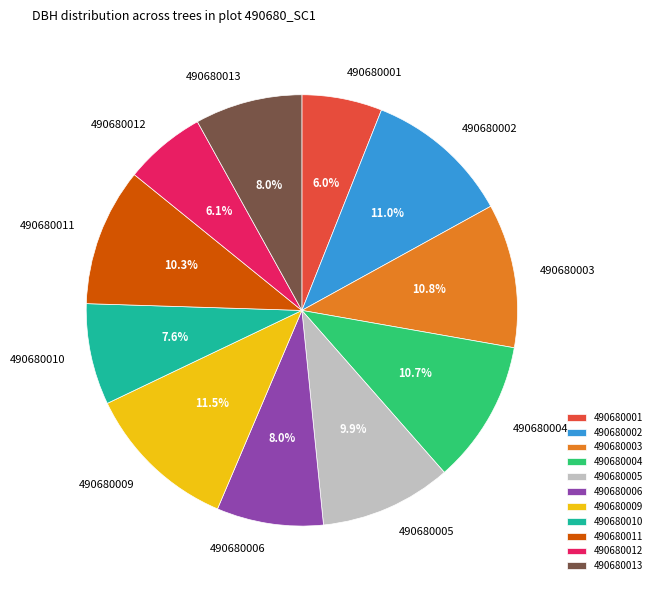

How many segments does this pie chart have?

11